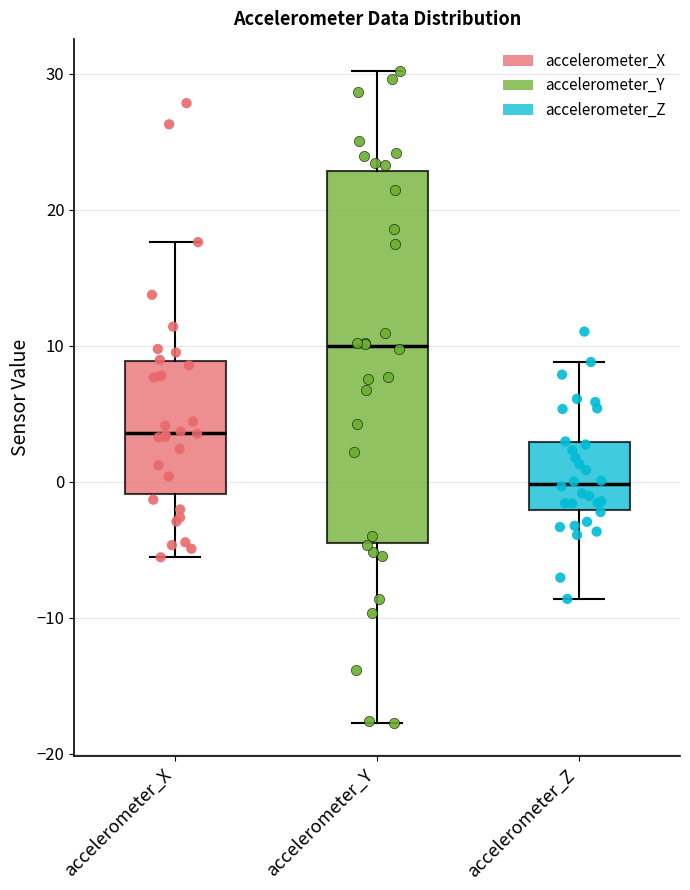

Reading left to right, read every box against the y-axis: the position of its median line, the range the box covers, and the ends of its whiskers. The values are not printed on the chart, so give them approximately, as read against the axis.

accelerometer_X: median 4, box -1 to 9, whiskers -6 to 18
accelerometer_Y: median 10, box -4 to 23, whiskers -18 to 30
accelerometer_Z: median 0, box -2 to 3, whiskers -9 to 9